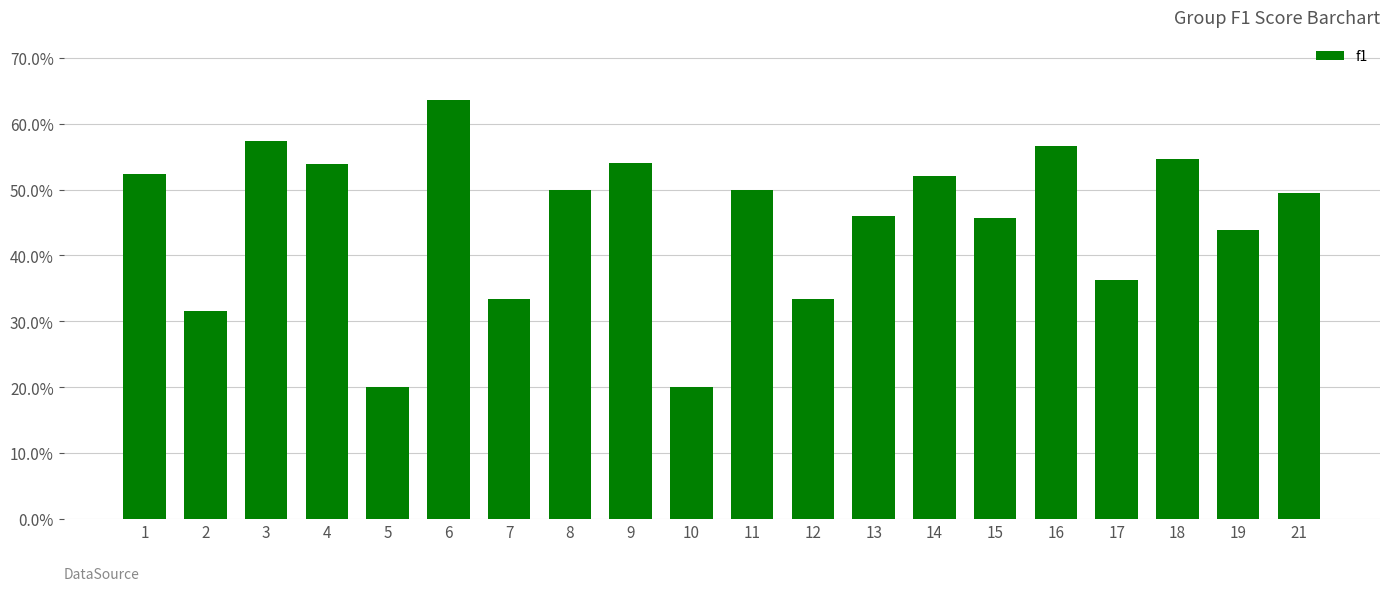

Does the chart contain any negative values?

No